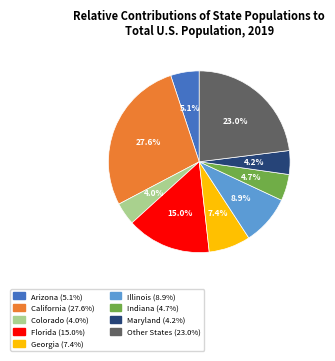

Is there any slice that represents more than half of the pie?

No